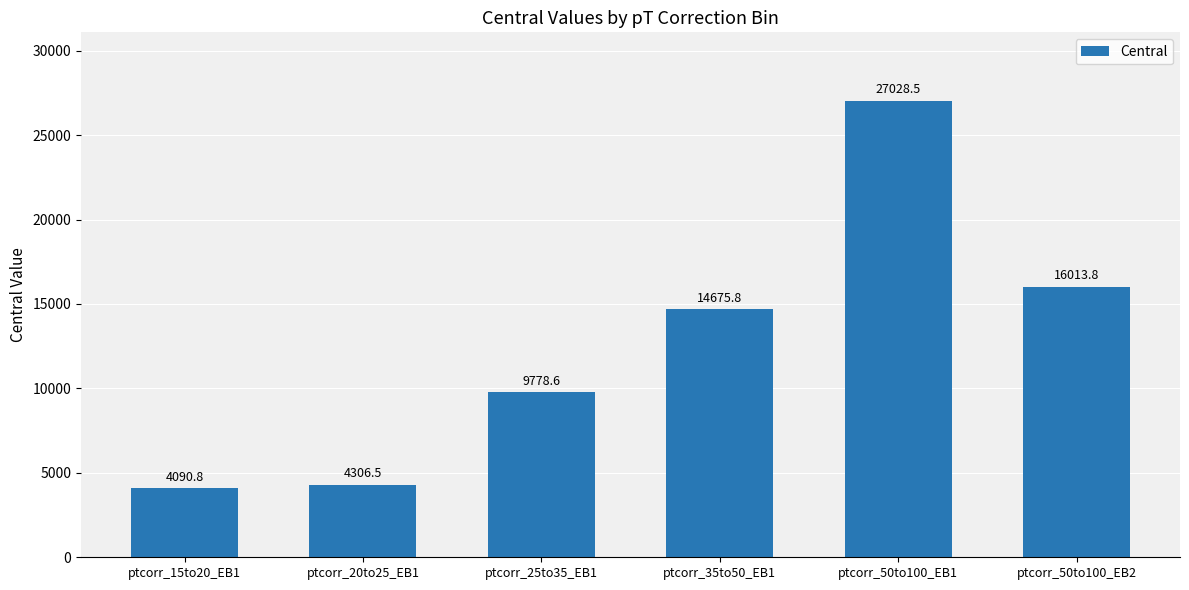

What is the change in value from ptcorr_15to20_EB1 to ptcorr_50to100_EB1?

+22937.8